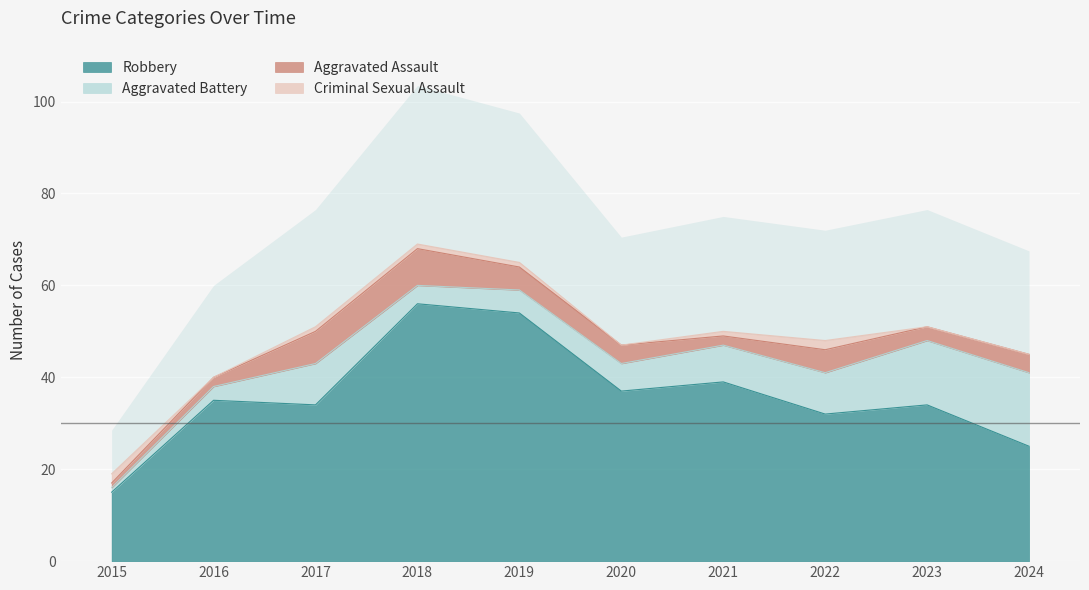

What is the sum of all Aggravated Assault values?

41